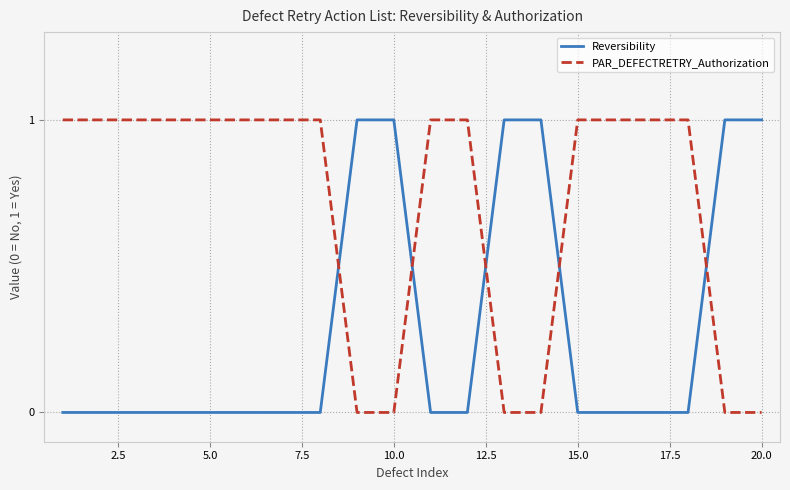

Which series has the largest total across all categories?

PAR_DEFECTRETRY_Authorization